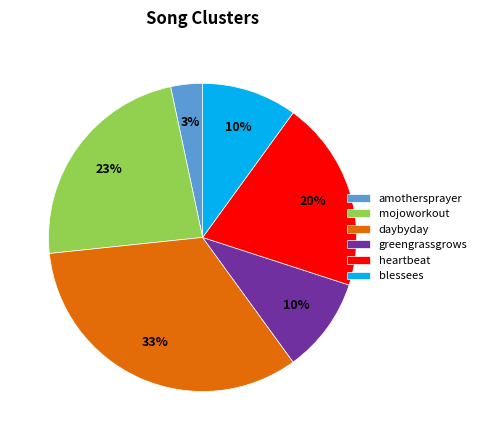

Does heartbeat represent more than half of the total?

No